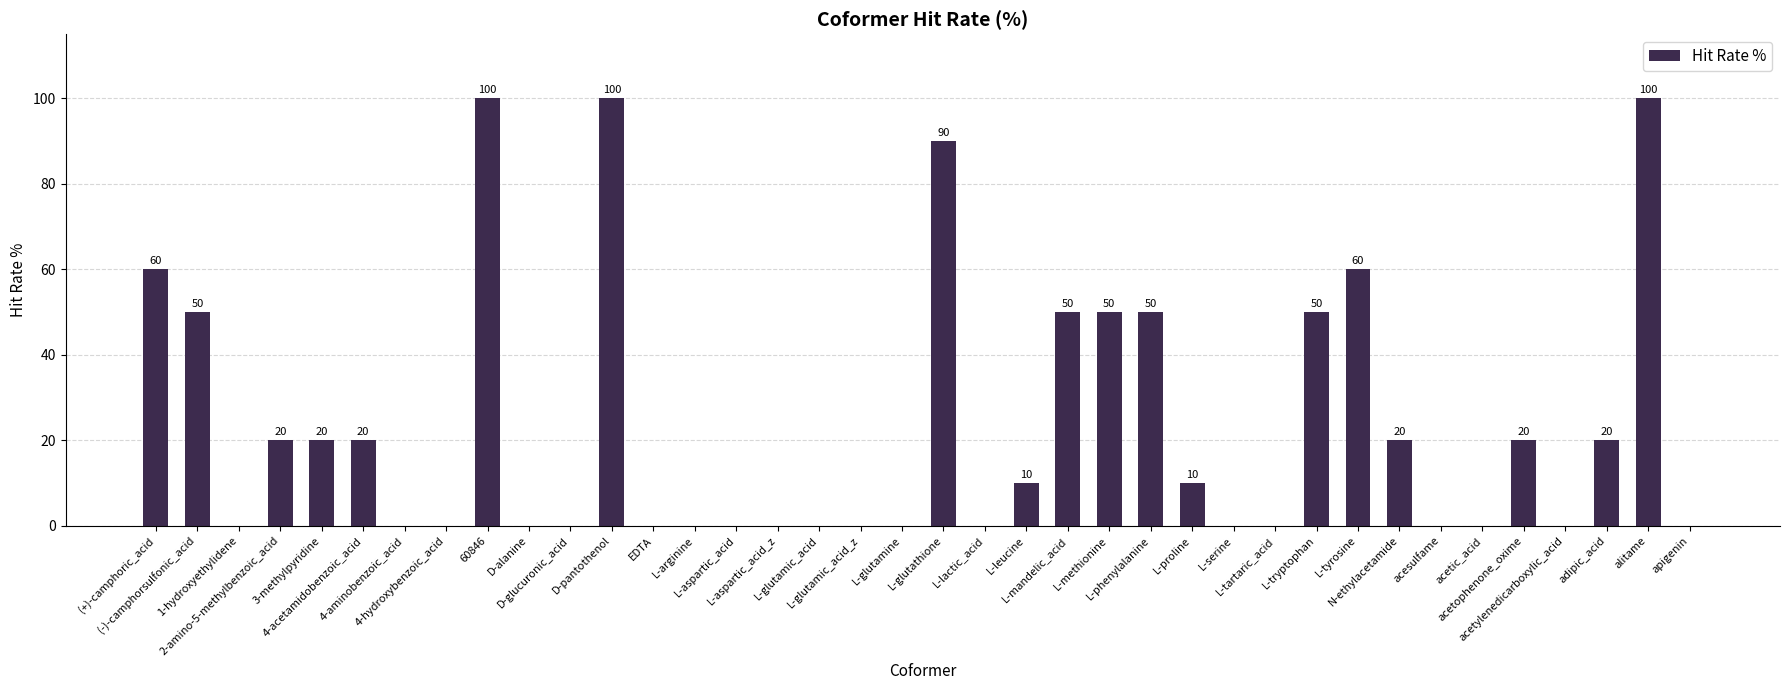

What is the sum of all values?

900